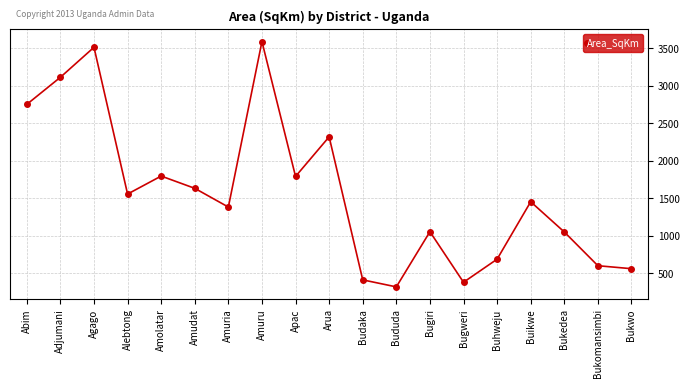

Is it true that the value at Alebtong is 2618.2?

False